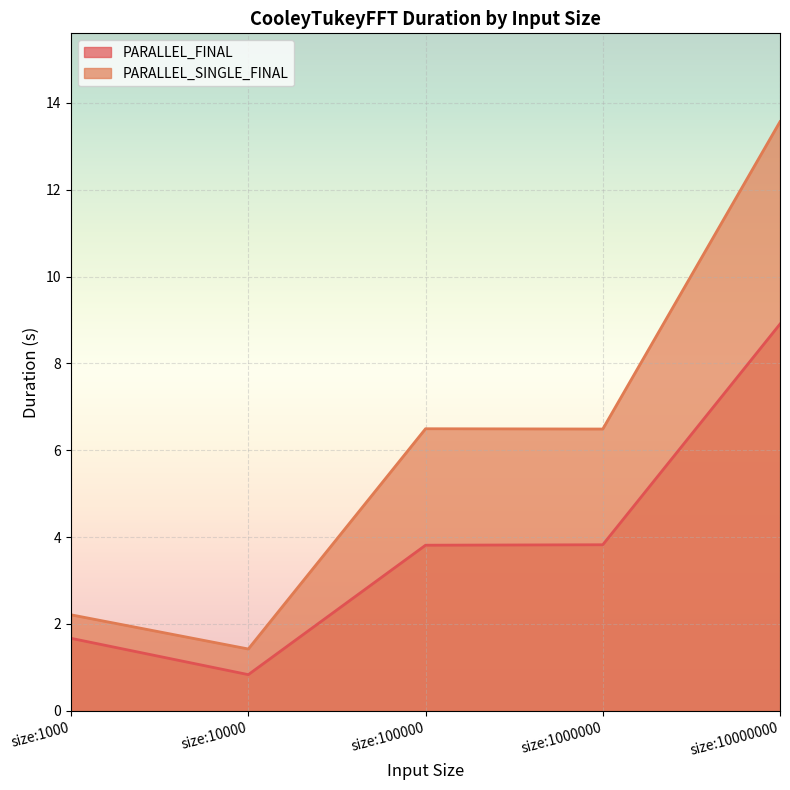

The PARALLEL_SINGLE_FINAL series shows 10.9 at size:1000000. True or false?

False